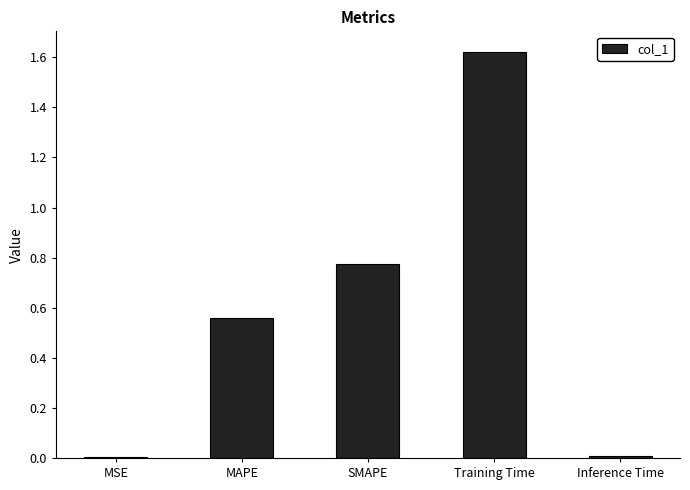

What is the difference between the values at Training Time and MAPE?

1.1